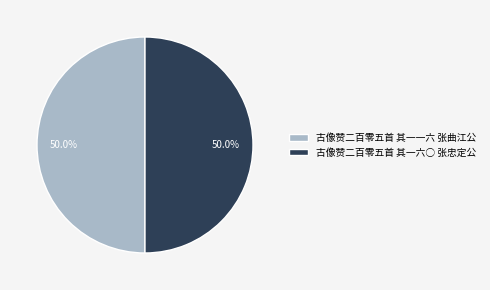

How much of the chart is everything except 古像赞二百零五首 其一一六 张曲江公?

50.0%